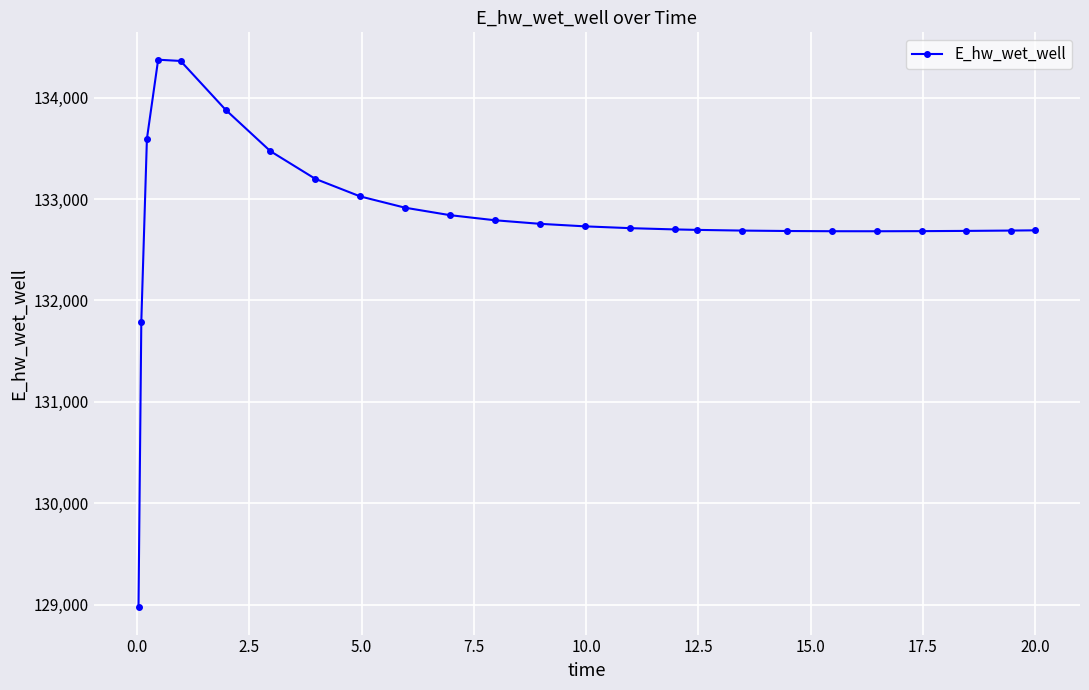

What is the value of the 13th point from the left?

132755.2